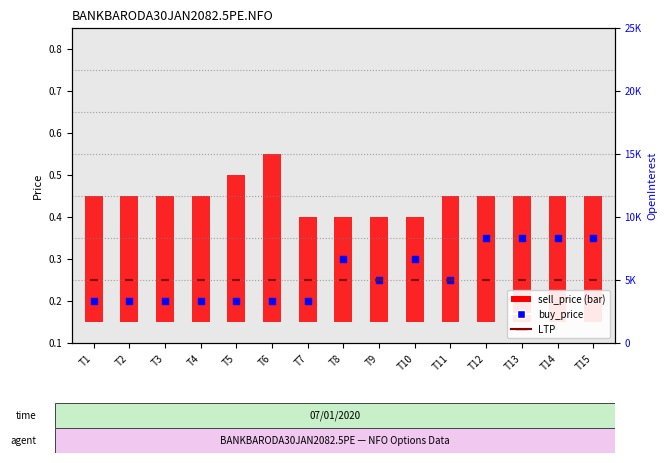

At which category is the sum across all series the highest?

T12